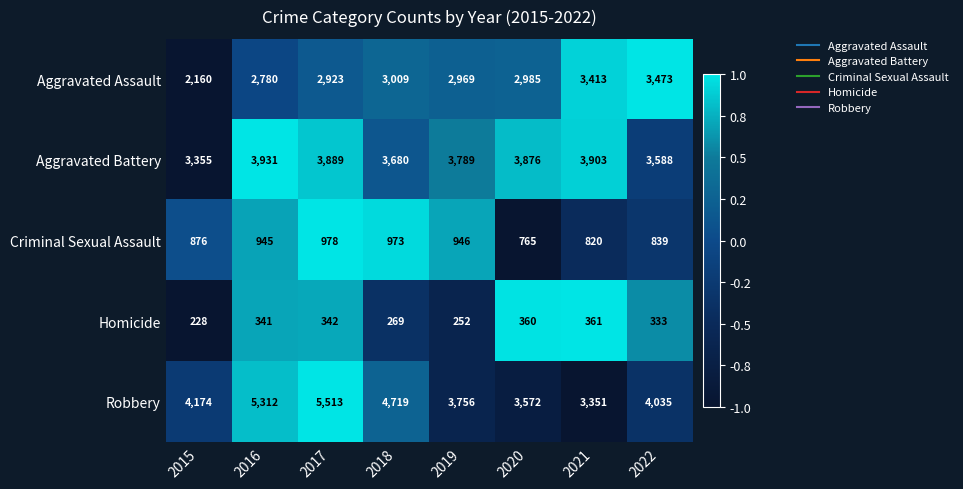

Which series changed the most between 2018 and 2022?

Robbery